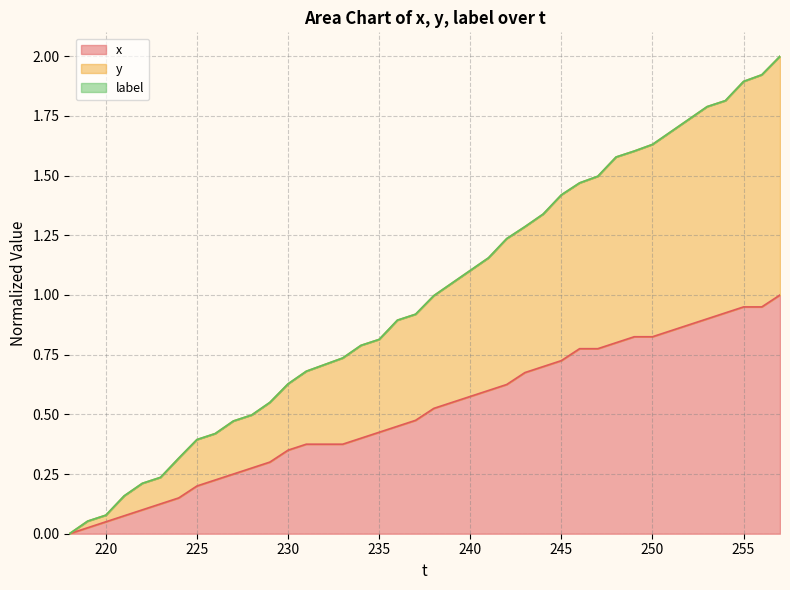

Is the value of y at 29 greater than the value of x at 26?

Yes